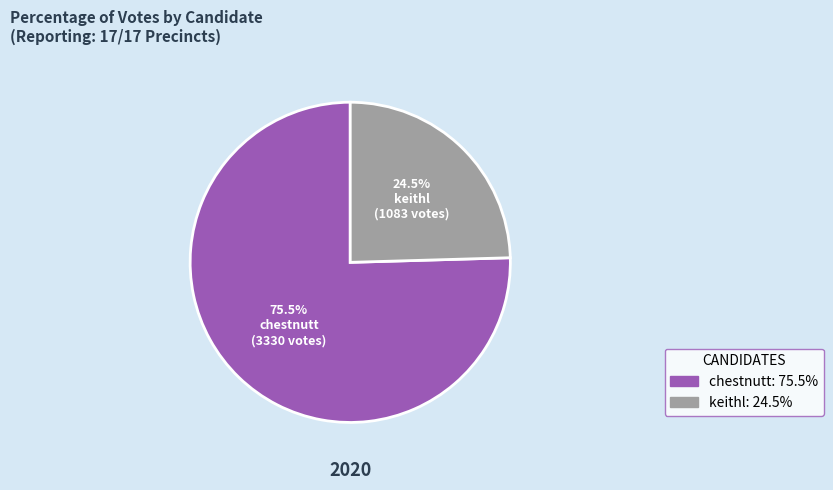

To the nearest percent, what is the average slice percentage?

50%